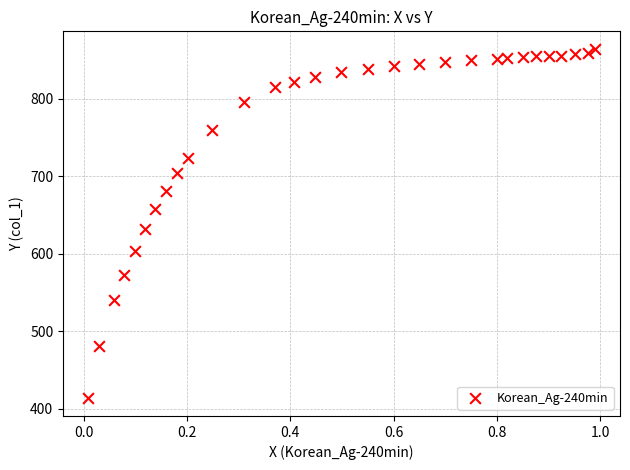

What Y value in the scatter plot is closest to 639?

632.2